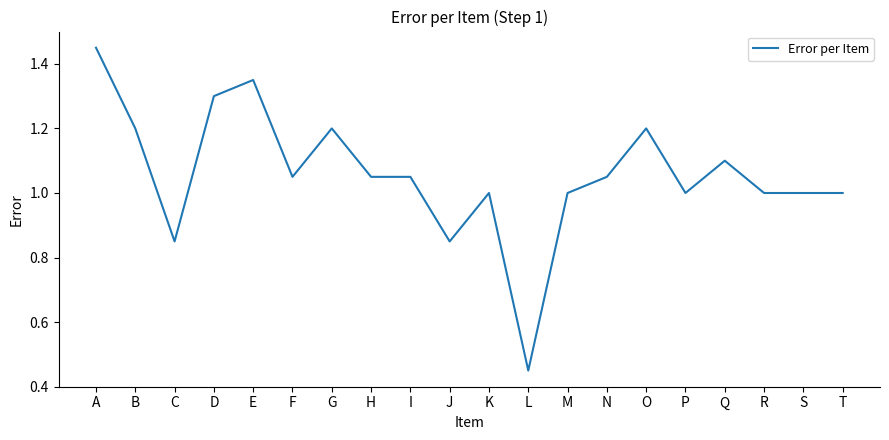

At which category does the chart reach its peak across all series?

A